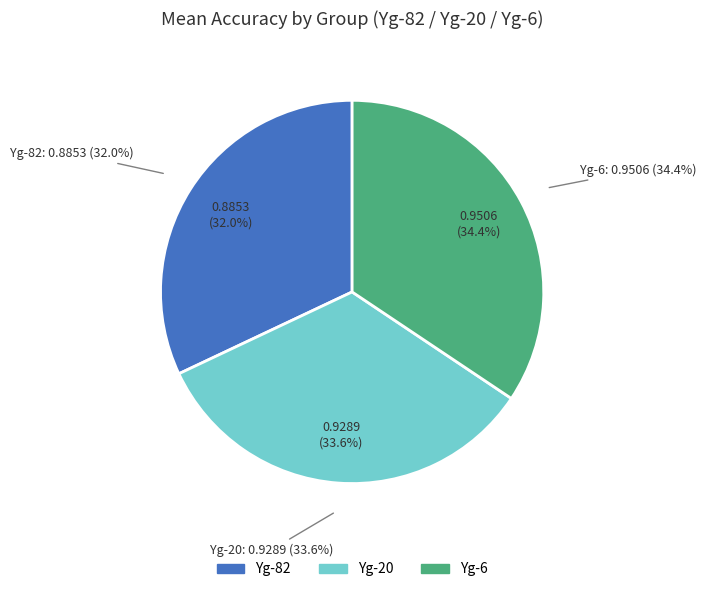

To the nearest percent, what is the difference between the largest and smallest slice percentages?

2%